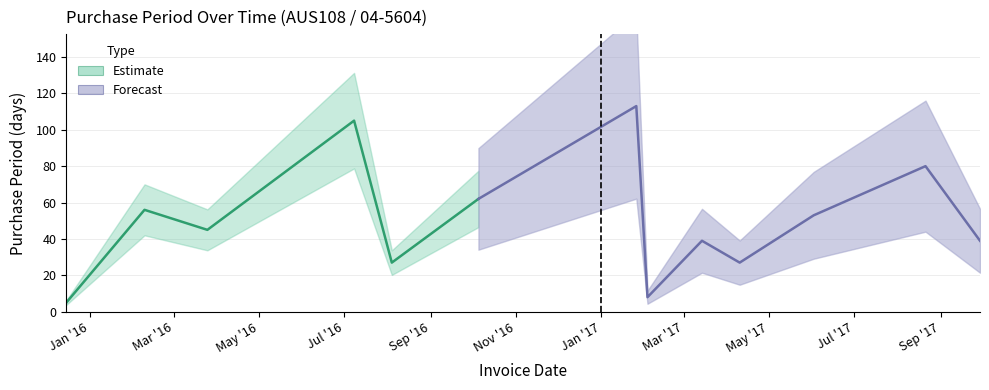

Approximately how many times larger is the value at 2017-04-10 compared to 2017-08-21?

0.3